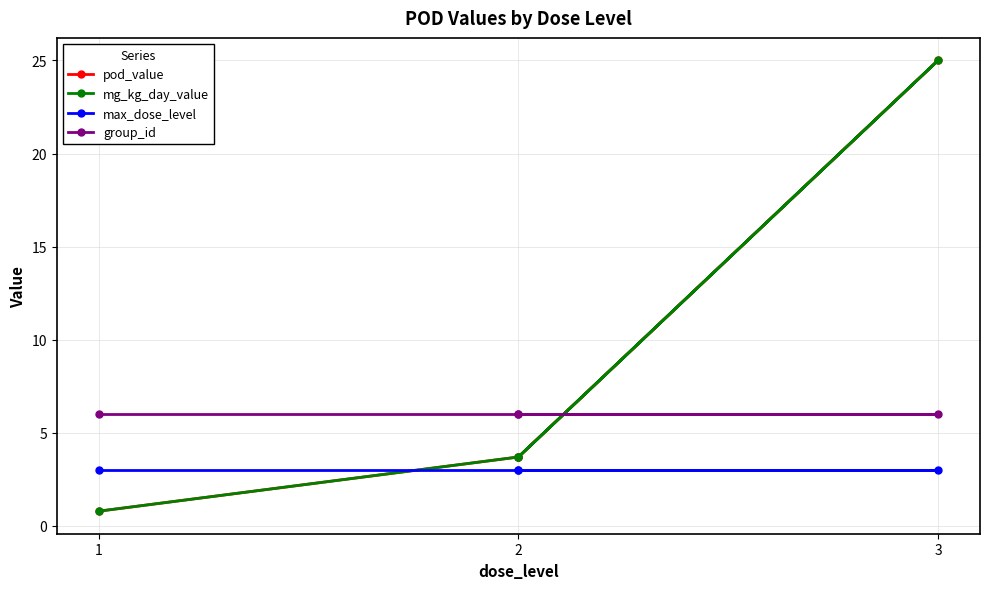

Which series ends up on top after the final intersection of pod_value and group_id?

group_id